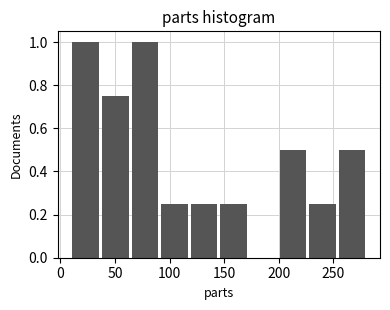

What is the height of the bar covering 255 to 280 on the x-axis? Neither the bar edges nor the heights are printed on the chart, so give them approximately, as read against the axes.

0.50